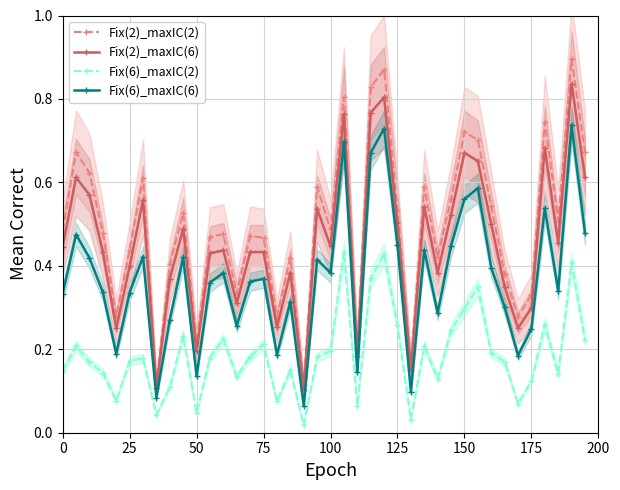

In Fix(6)_maxIC(6), how many points are higher than both neighbors (excluding endpoints)?

13